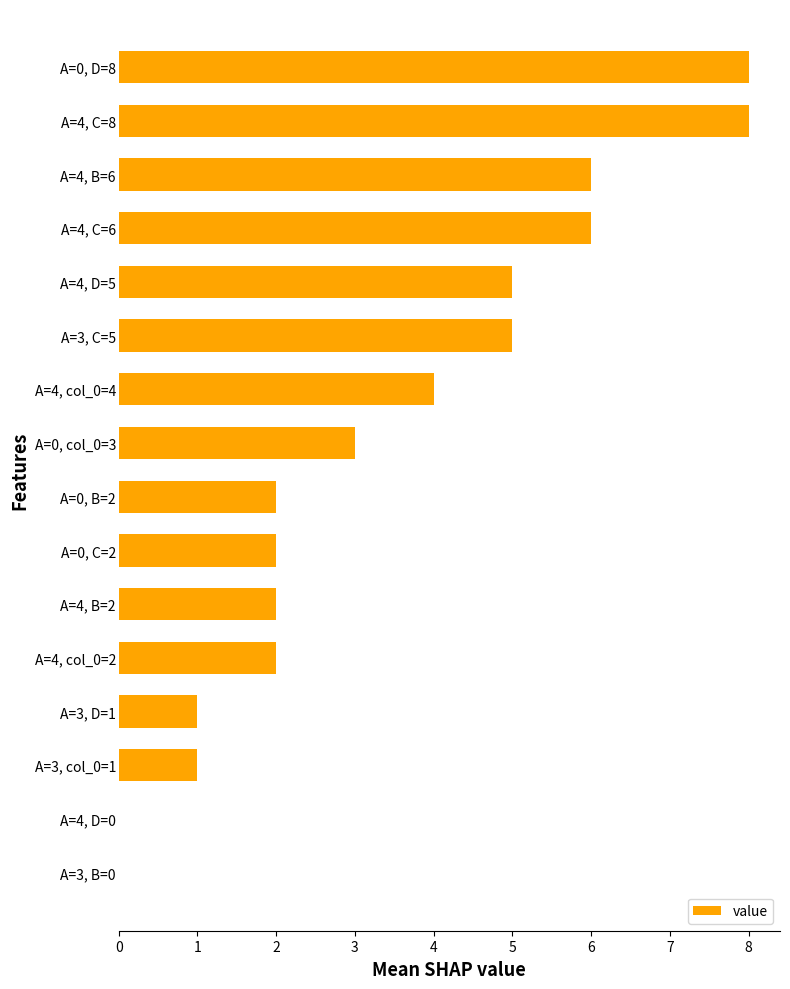

The chart shows a value of 1 at A=4, D=5. True or false?

False